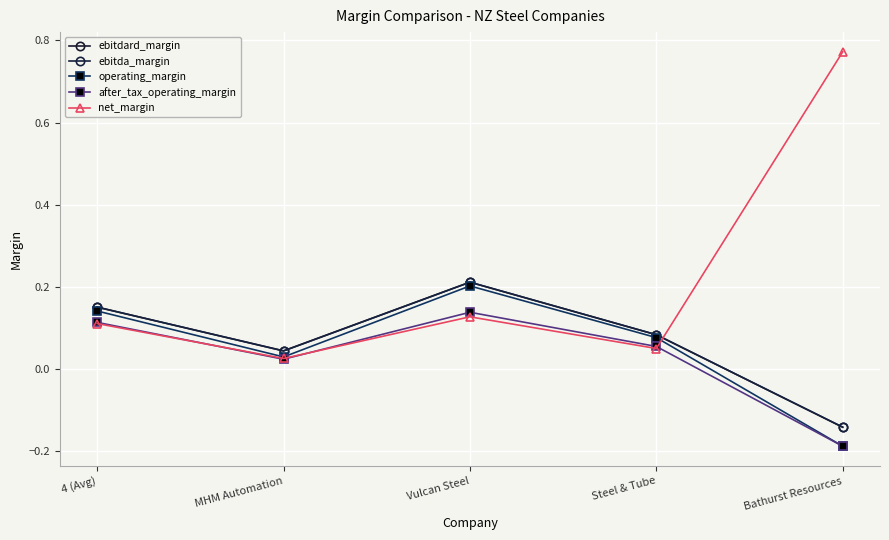

What is the difference between the maximum and minimum values in the ebitda_margin series?

0.4